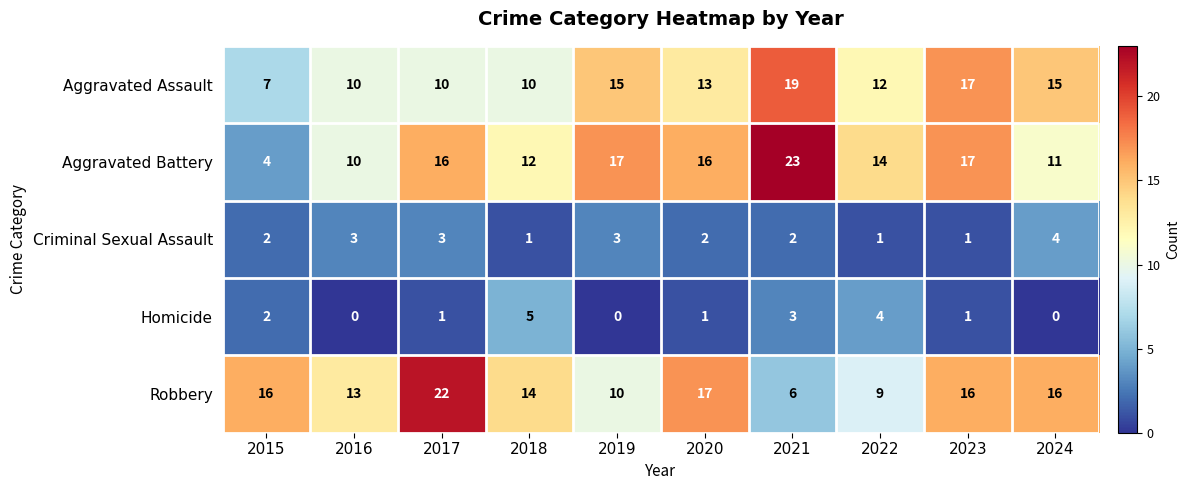

What is the sum of all Criminal Sexual Assault values?

22